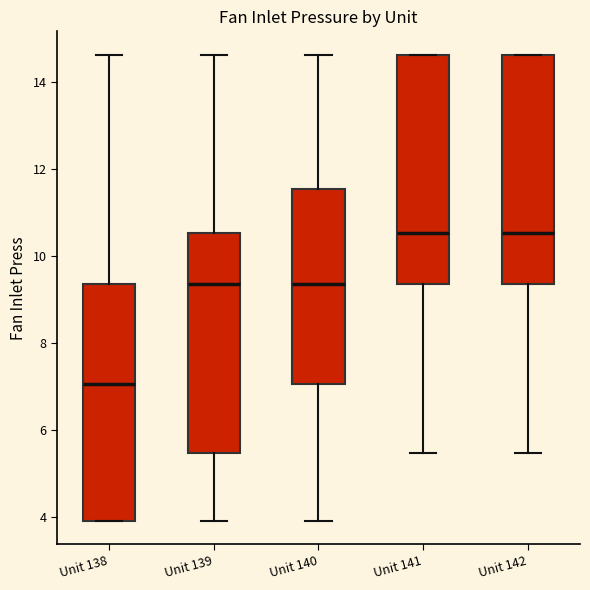

Which box has the lowest median line?

Unit 138